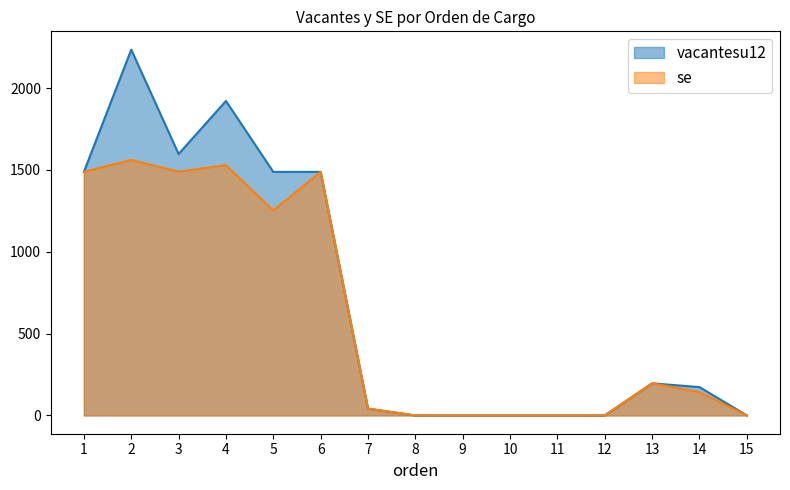

Where does the vacantesu12 series first go above 173?

1